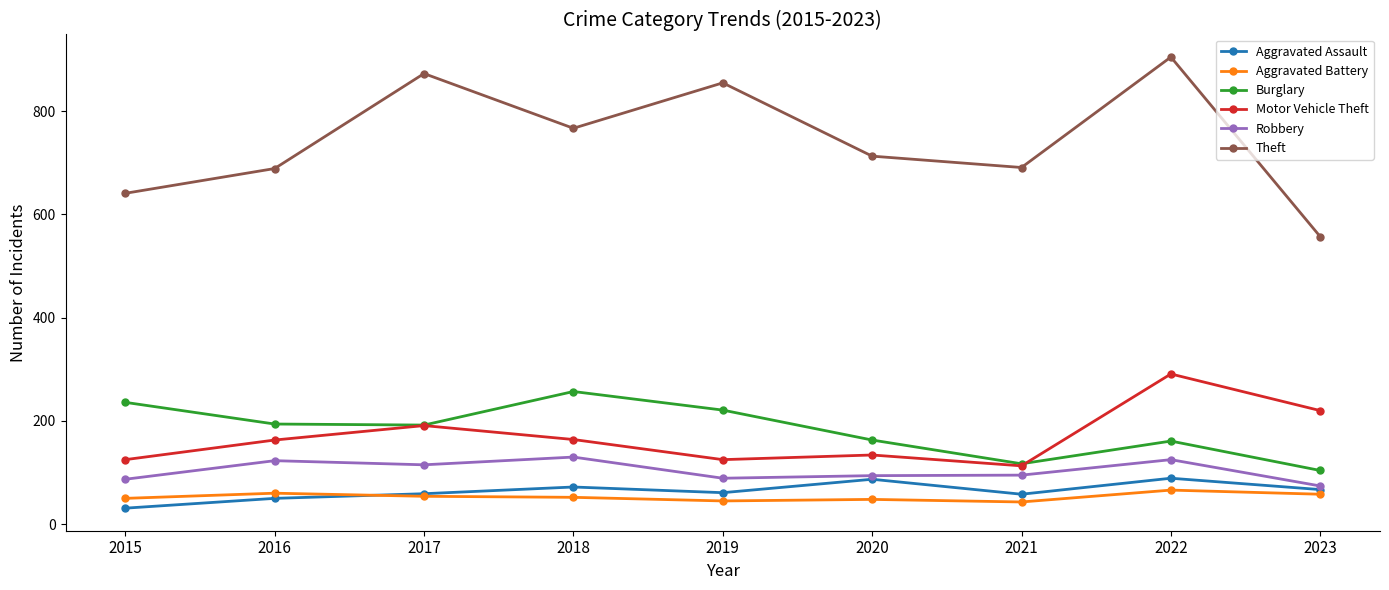

True or false: Theft has a value of 855 at 2019.

True